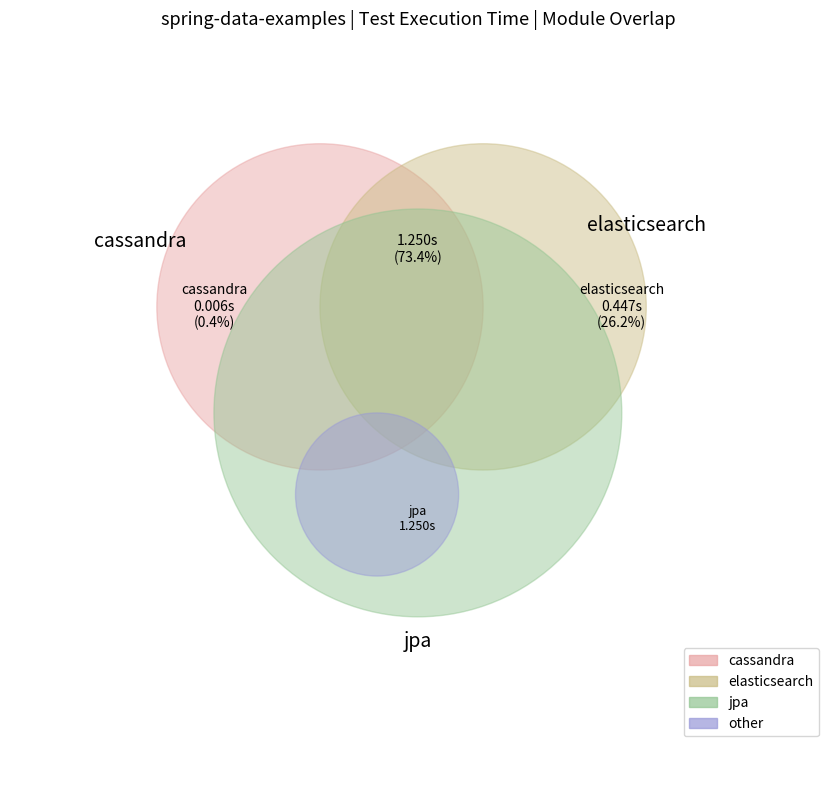

Does 34 account for over 50% of the chart?

No